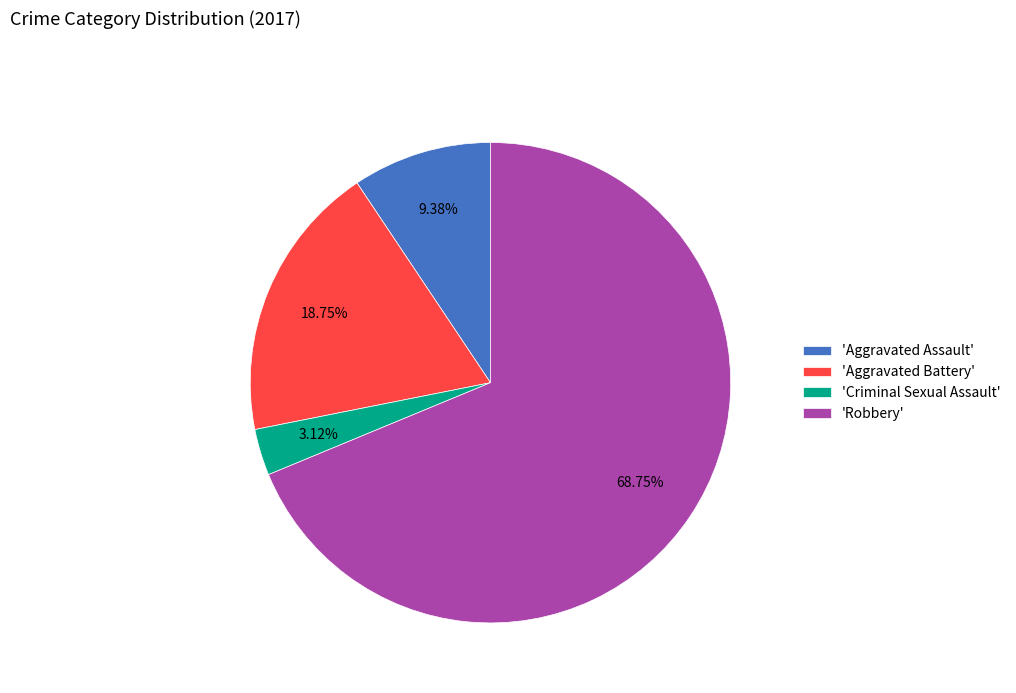

What is the largest slice in the pie chart?

'Robbery'